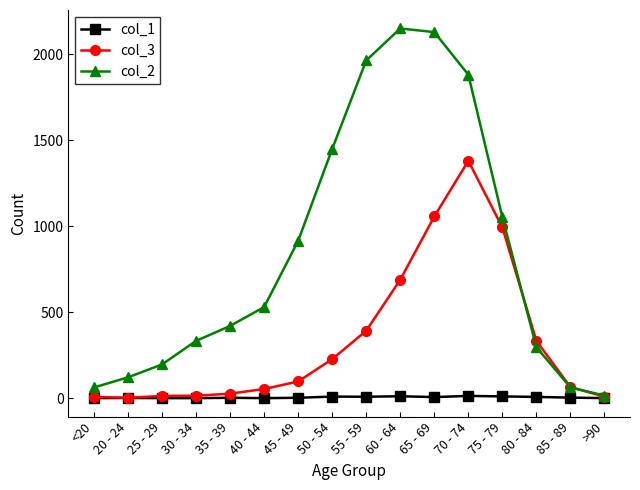

What is the difference between the col_2 values at 30 - 34 and 75 - 79?

720